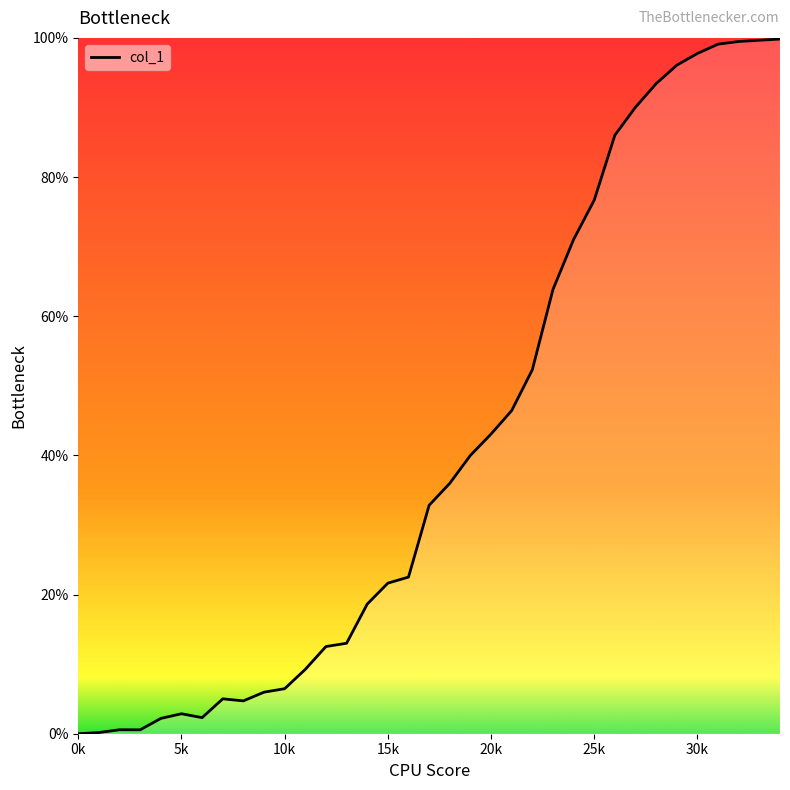

What is the maximum value shown in the chart?

99.8